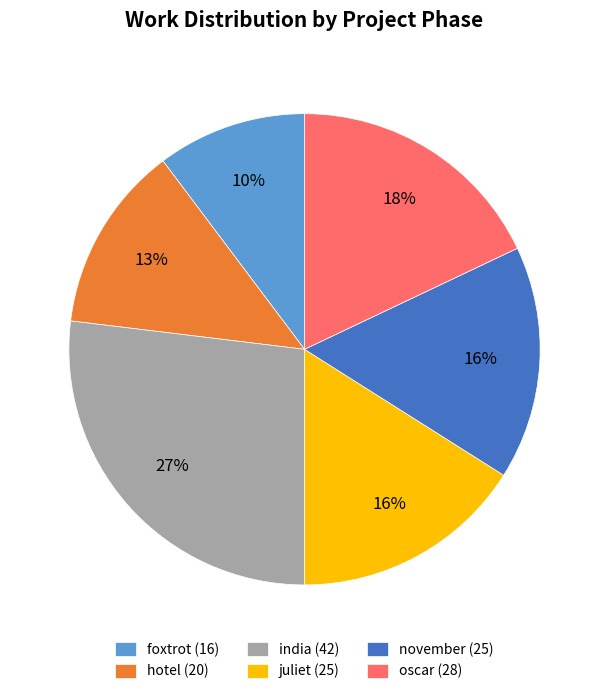

Which slice is the largest?

india (42)